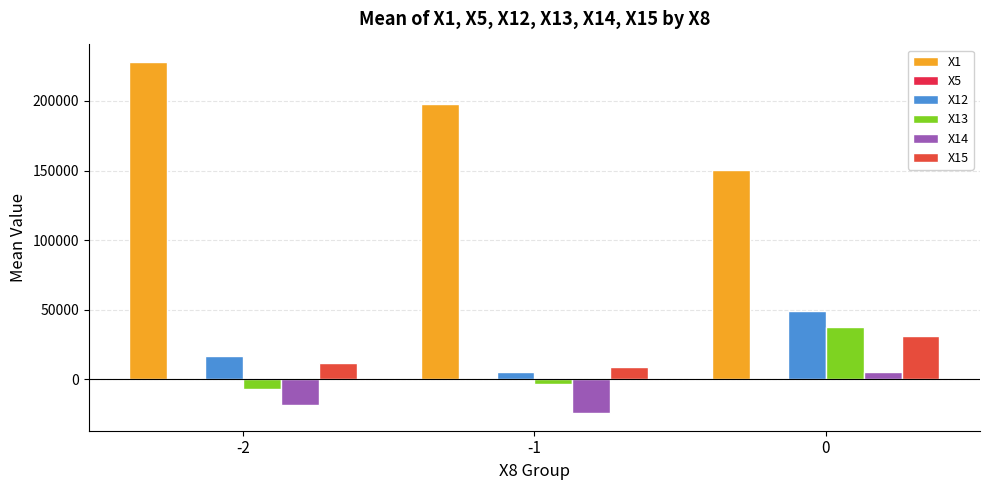

True or false: X1 has a value of 227999.1 at -2.

True